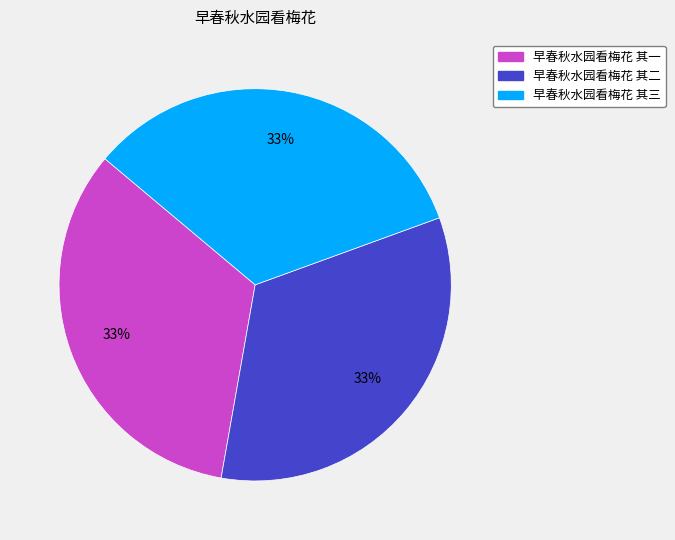

Does 早春秋水园看梅花 其二 account for over 50% of the chart?

No